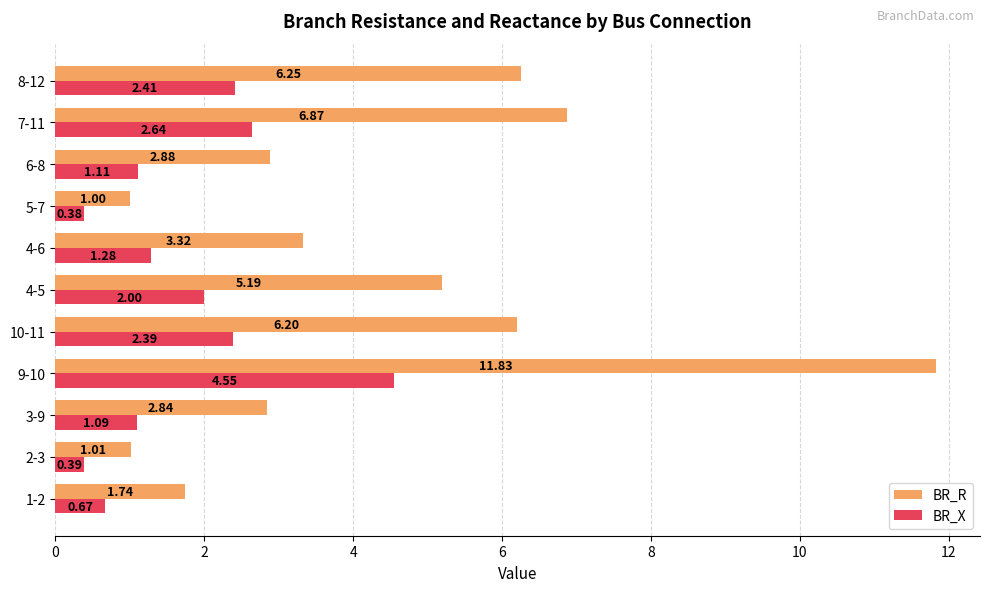

At how many categories does at least one series exceed 2?

8